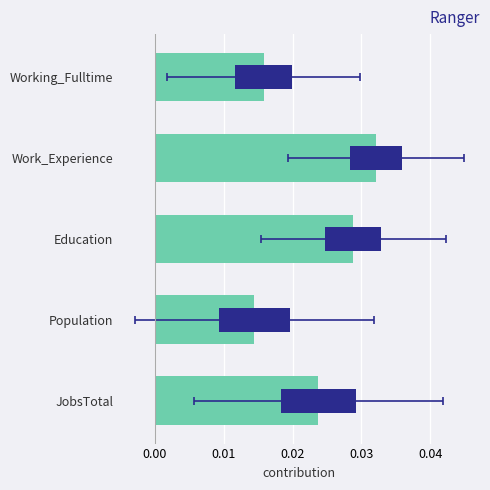

Does the chart contain any negative values?

No